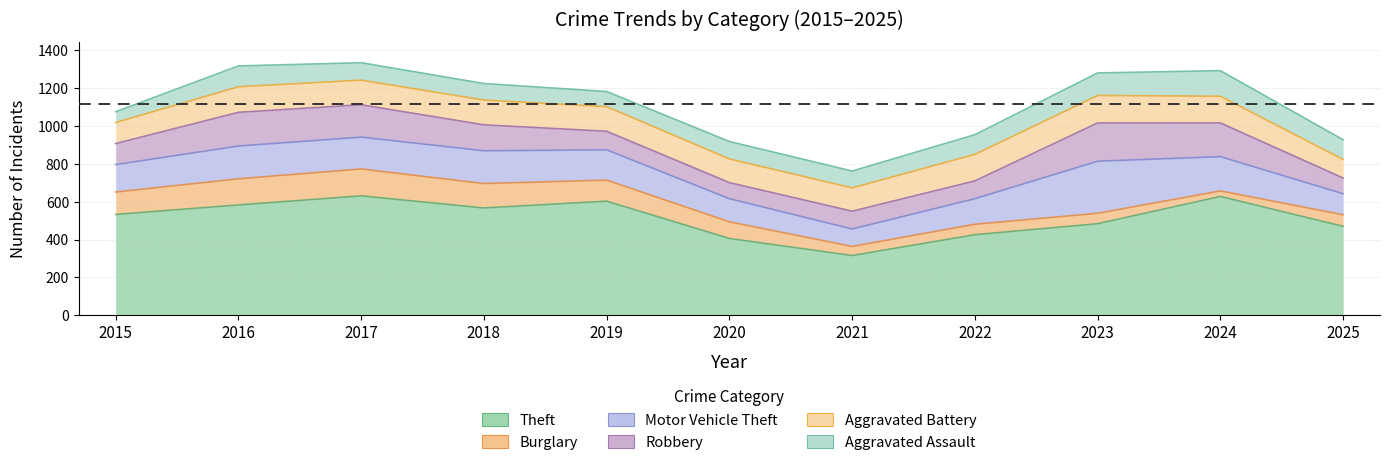

Which series has the widest spread of values?

Theft